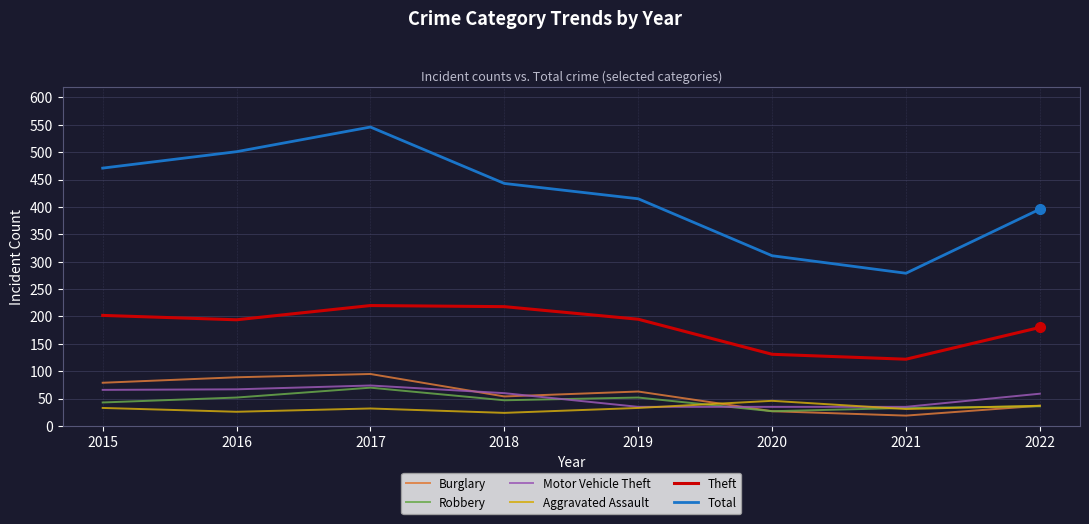

What is the average value of the Burglary series?

58